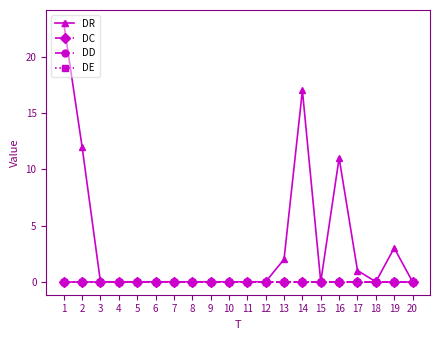

How many lines are shown in the chart?

4